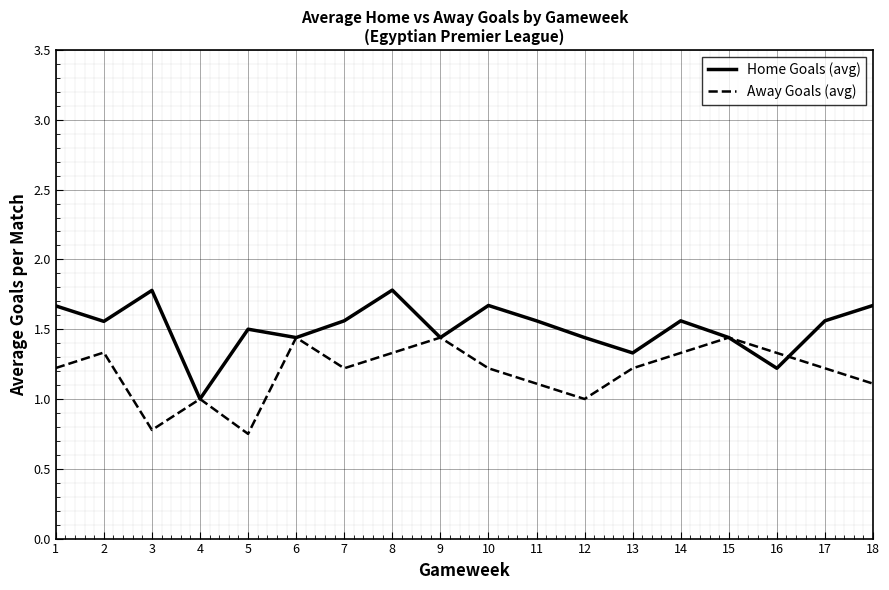

After their last crossing, which series has the higher values: Away Goals (avg) or Home Goals (avg)?

Home Goals (avg)